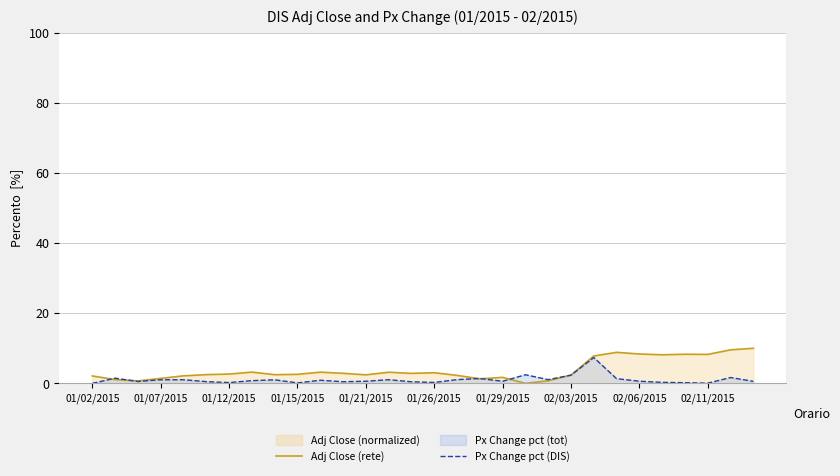

Which series has the largest total across all categories?

Adj Close (rete)